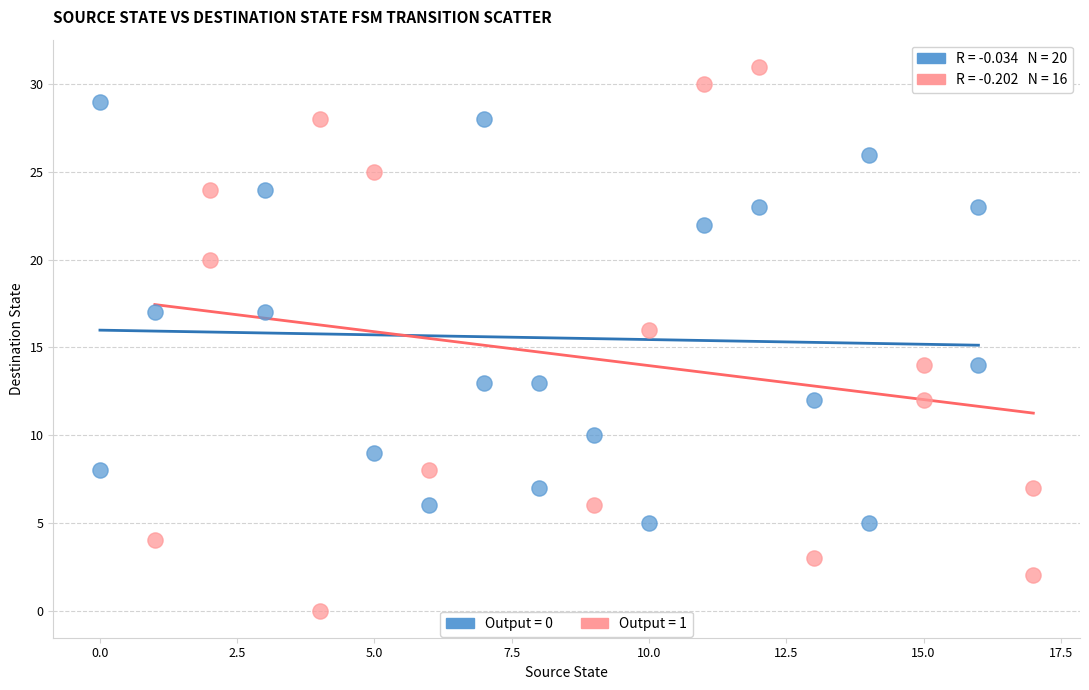

Which series reaches the minimum Y coordinate?

Output = 1